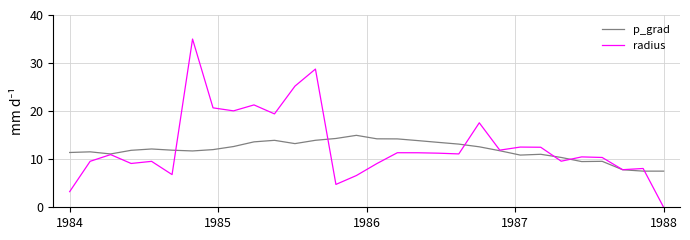

What is the maximum value shown in the chart?

35.0